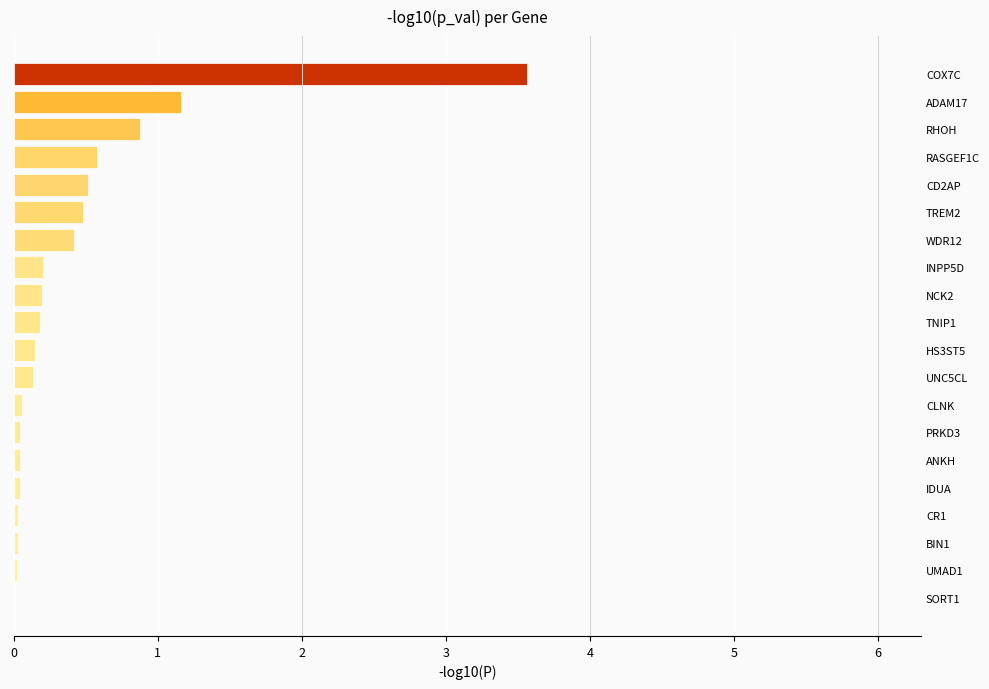

Is it true that the value at ANKH is 0.0?

True